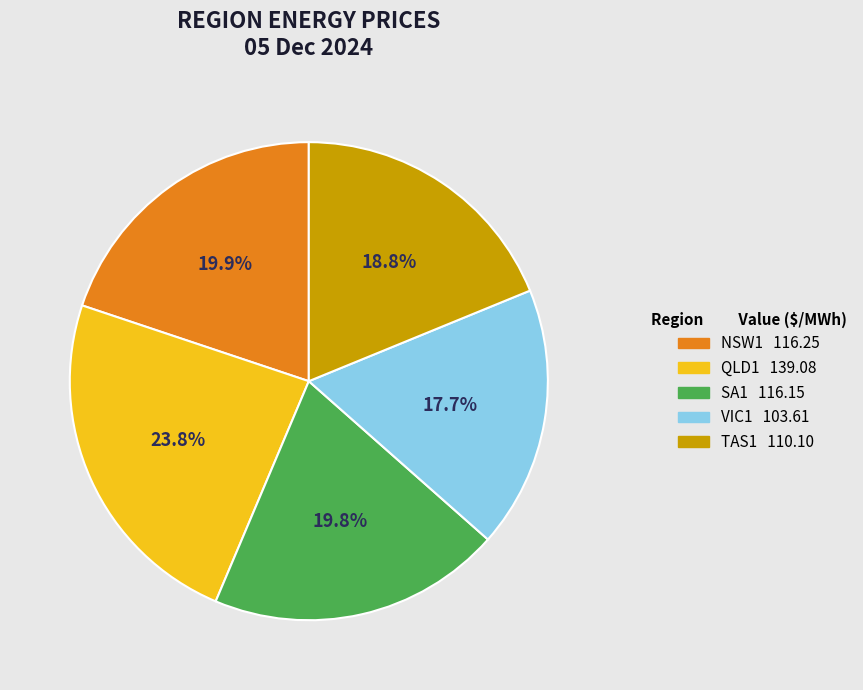

How many slices are in this pie chart?

5